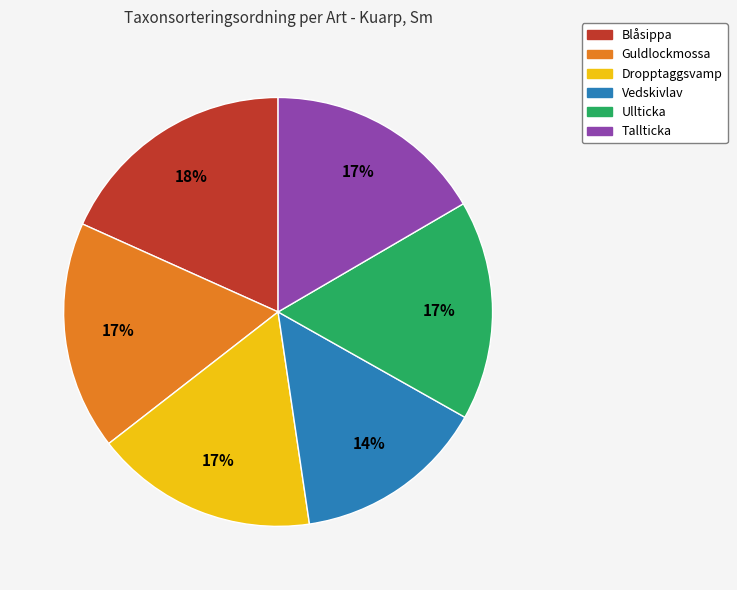

Do Ullticka and Dropptaggsvamp together represent more than half of the pie?

No